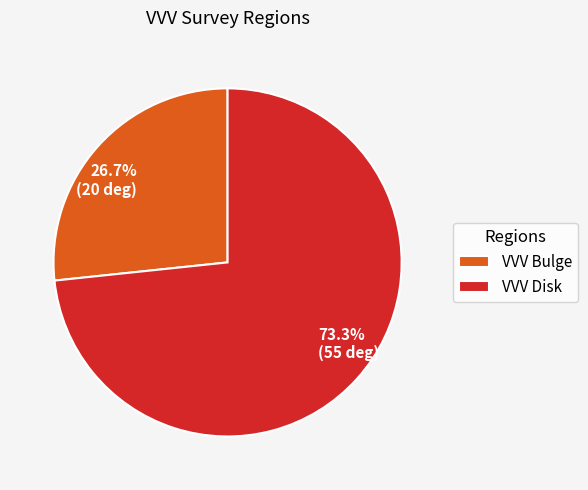

Between 26.7% (20 deg) and 73.3% (55 deg), which is larger?

73.3% (55 deg)